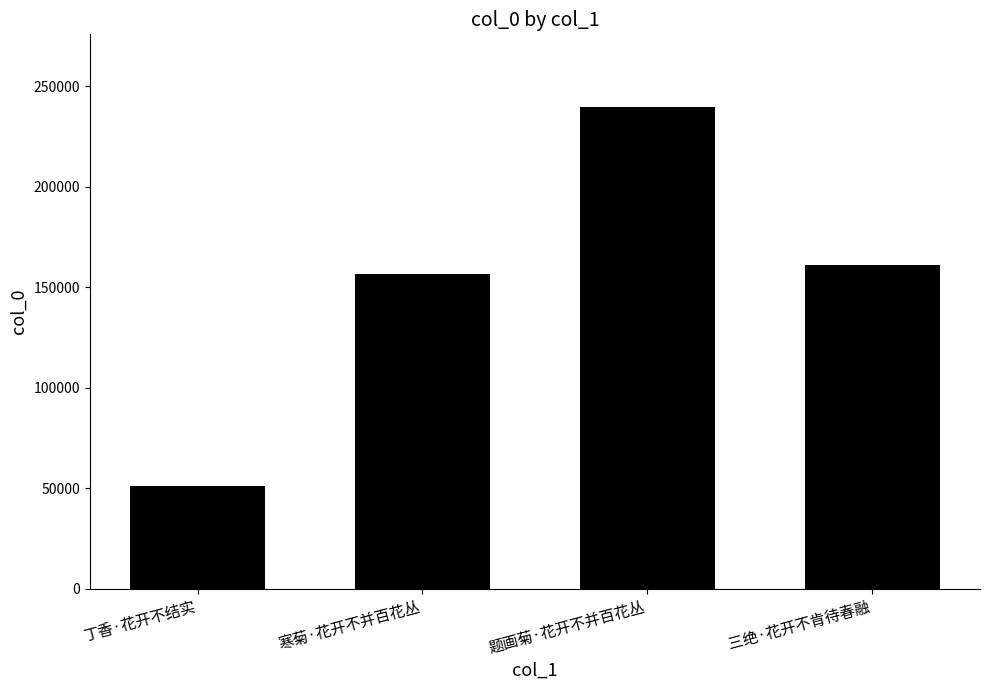

What is the smallest value displayed?

51085